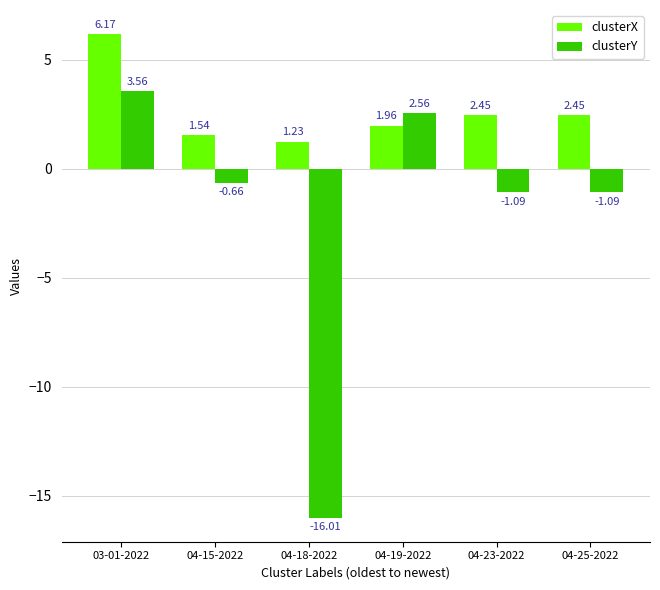

Does the chart contain stacked bars?

No